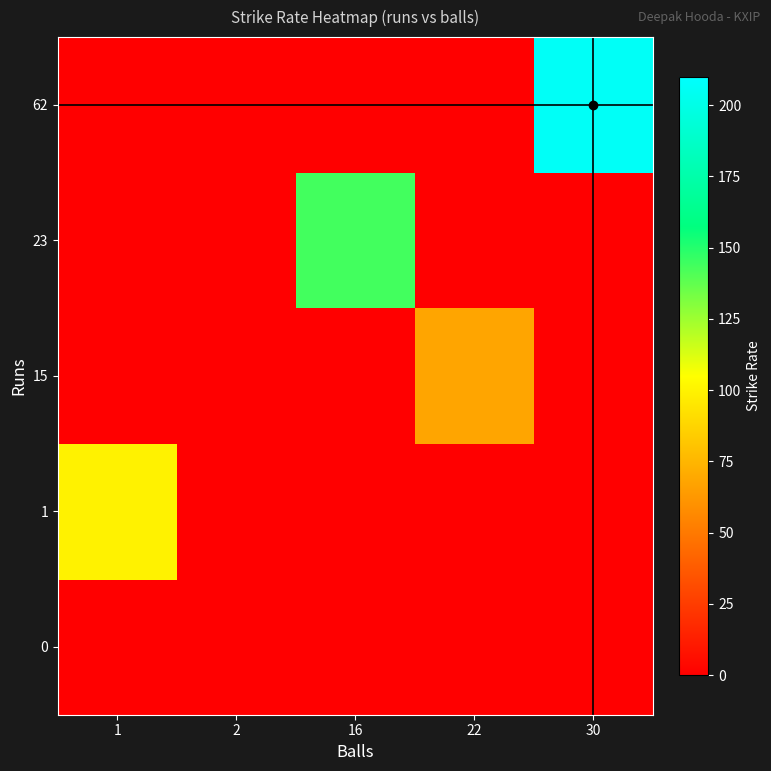

Which series has the largest total across all categories?

62